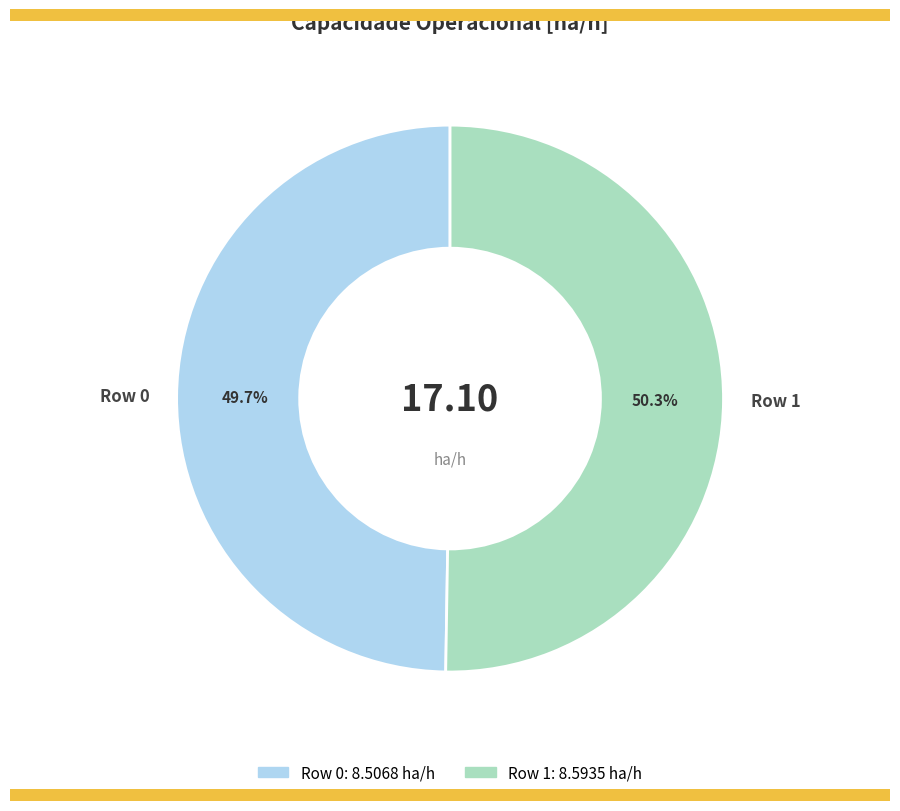

Which slice is the smallest?

Row 0